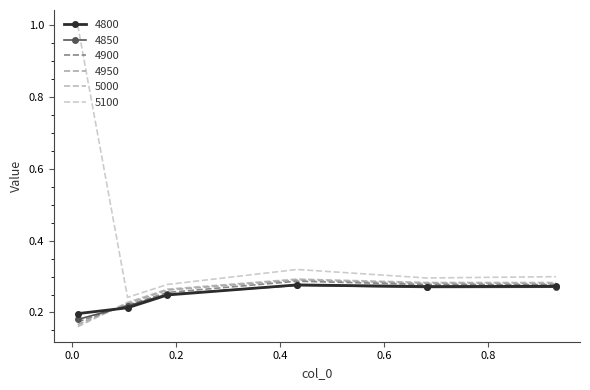

After their last crossing, which series has the higher values: 4850 or 4950?

4950